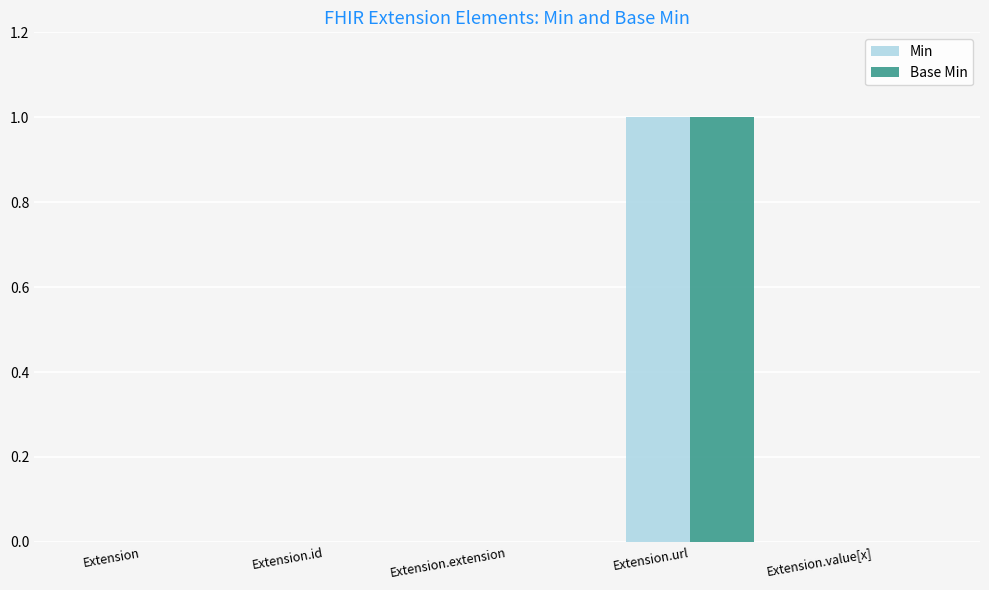

Are the bars grouped side by side (vs. stacked)?

Yes